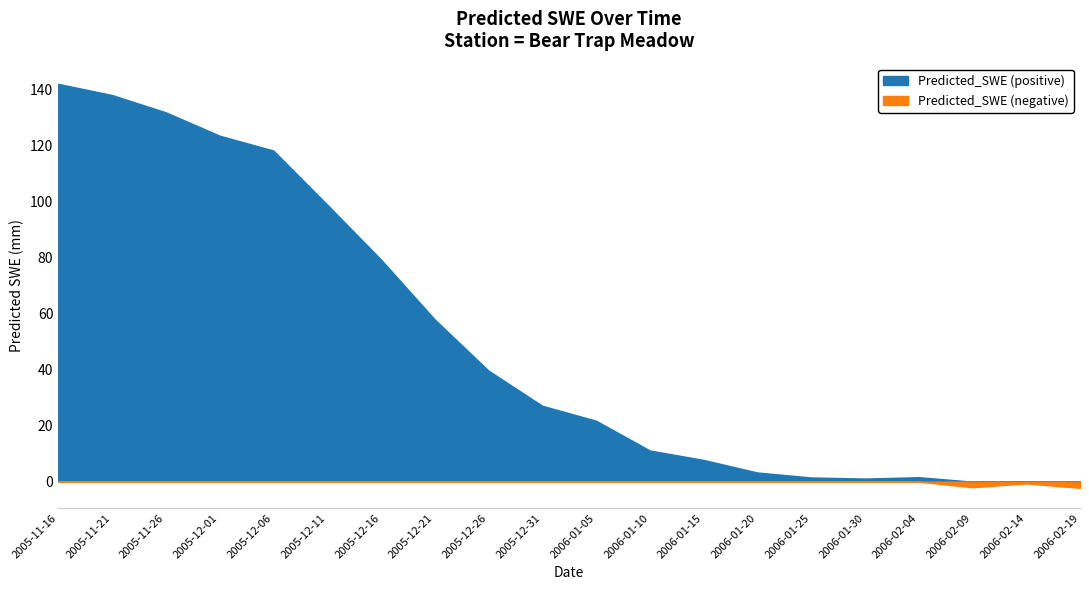

Read the value at 2006-01-25.

1.5